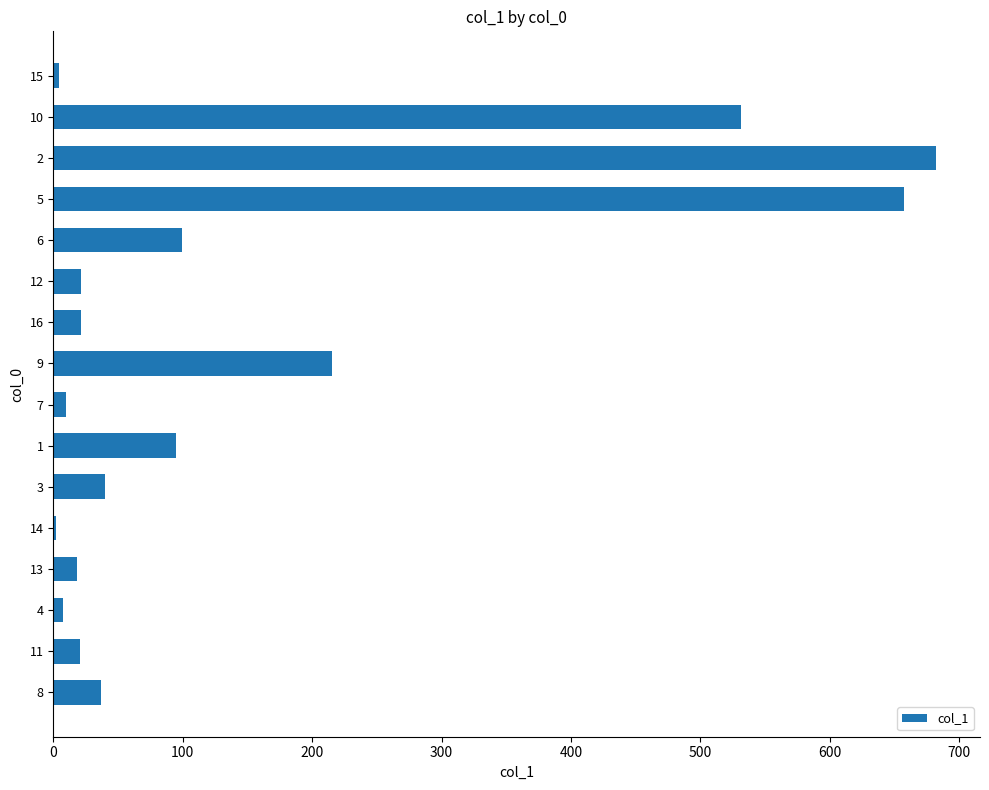

What is the sum of all values?

2462.6